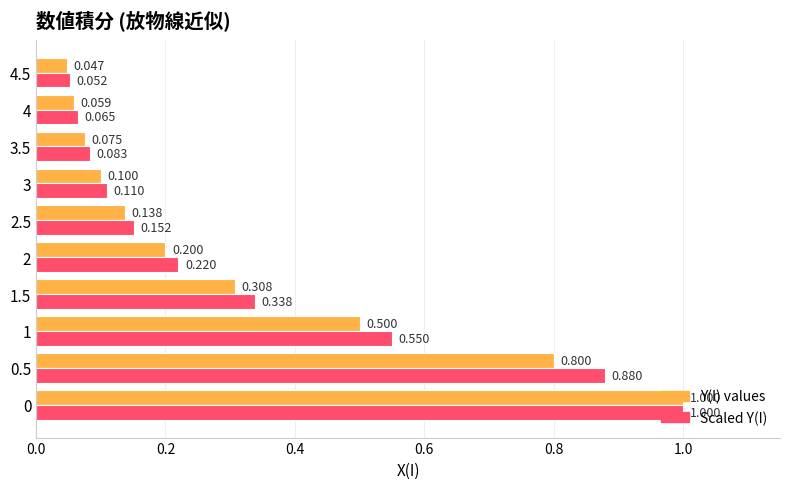

Which series has the largest total across all categories?

Scaled Y(I)